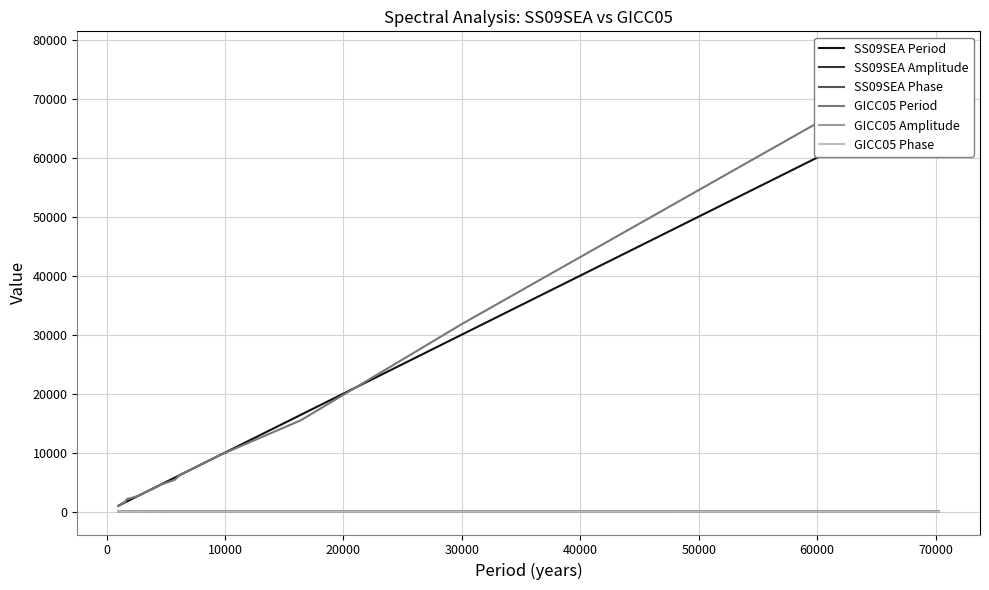

Reading left to right, extract all data points from this chart.

SS09SEA Period: 70282.0	30019.0	16403.0	9621.8	6232.6	5762.2	4576.5	3938.0	3457.2	2981.4	2637.0	2175.4	1743.0	1586.1	1554.3	1461.7	1370.2	1206.5	1179.3	995.7
SS09SEA Amplitude: 2.9	1.4	0.4	0.5	0.4	0.2	0.6	0.5	0.5	0.3	0.3	0.2	0.2	0.6	0.4	0.2	0.2	0.2	0.2	0.2
SS09SEA Phase: 6.2	5.2	4.3	1.0	3.4	3.4	5.8	2.7	6.0	2.4	4.4	4.9	4.8	6.1	2.1	1.8	2.9	3.2	5.0	3.8
GICC05 Period: 77524.0	31815.0	15479.0	9624.1	6264.4	5401.7	4554.4	3852.6	3467.7	2978.2	2650.1	2363.5	2151.1	1754.1	1583.4	1524.8	1476.9	1306.8	1117.9	949.0
GICC05 Amplitude: 3.0	1.4	0.4	0.6	0.3	0.2	0.7	0.4	0.4	0.4	0.2	0.2	0.2	0.2	0.2	0.3	0.4	0.2	0.2	0.2
GICC05 Phase: 0.1	5.4	3.8	0.7	3.7	2.3	5.5	1.7	6.2	2.2	4.7	1.3	3.4	4.5	5.1	6.0	1.3	1.2	1.3	5.3